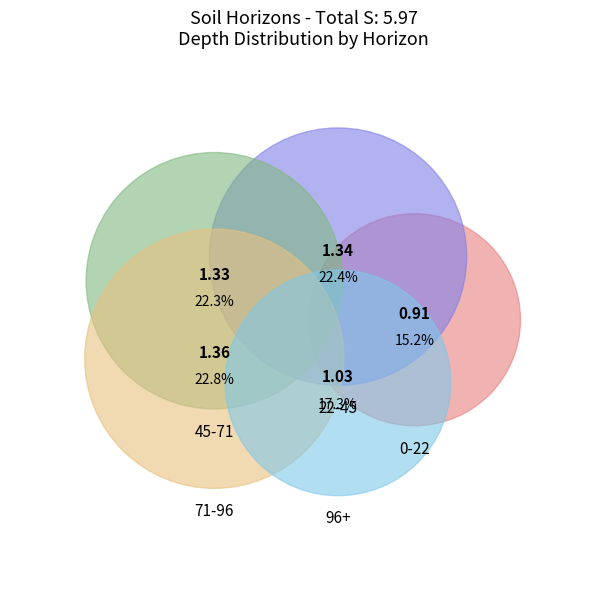

Does 71-96 account for over 50% of the chart?

No